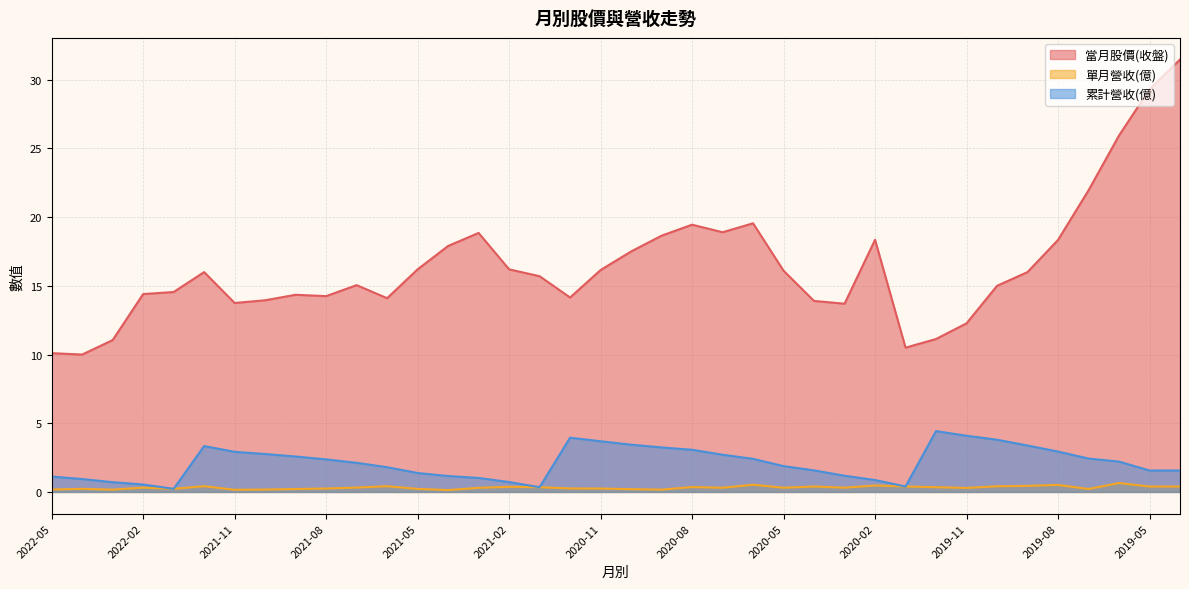

How many distinct data groups are displayed?

3